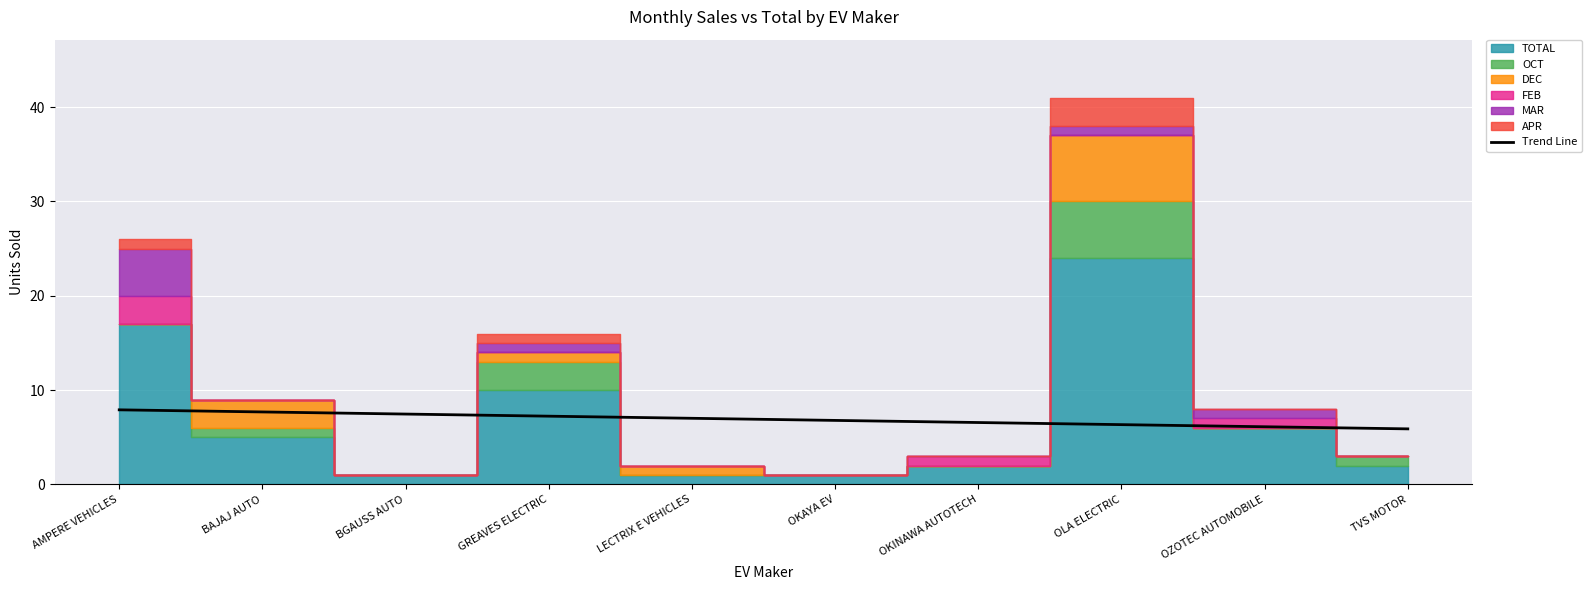

True or false: Trend Line has a value of 5.9 at TVS MOTOR.

True